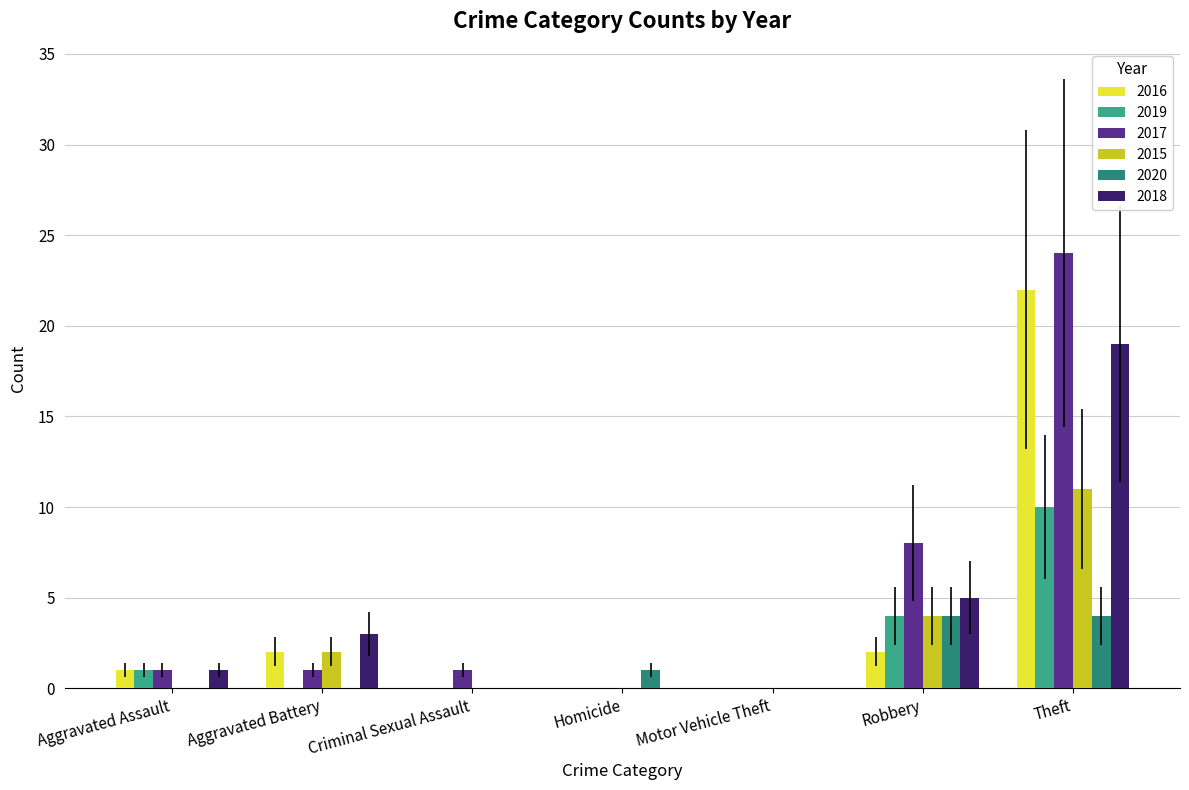

What is the label of the 6th bar from the left?

Robbery